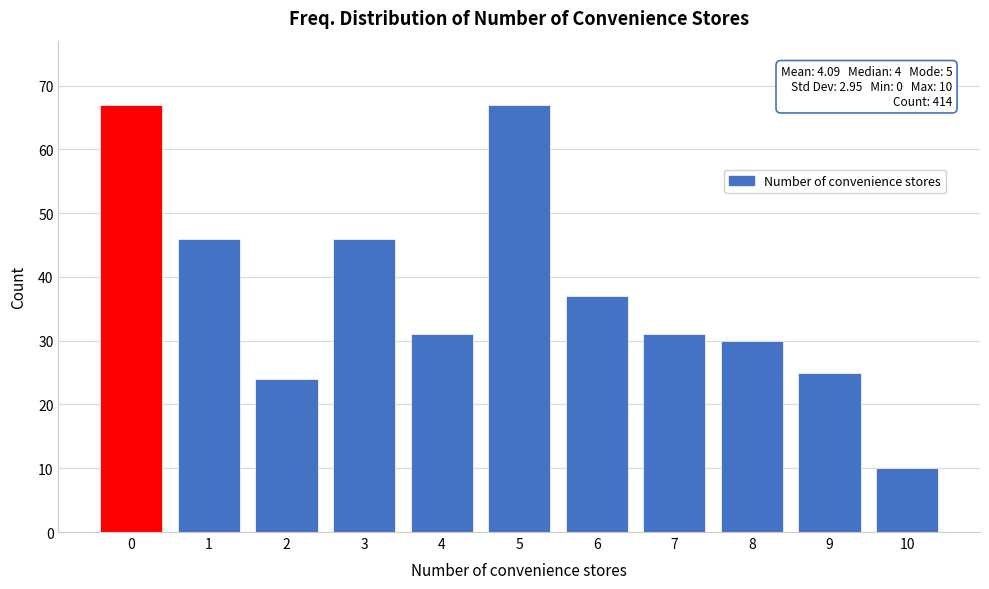

Reading right to left, what are all the values shown in this chart?

10=10	9=25	8=30	7=31	6=37	5=67	4=31	3=46	2=24	1=46	0=67